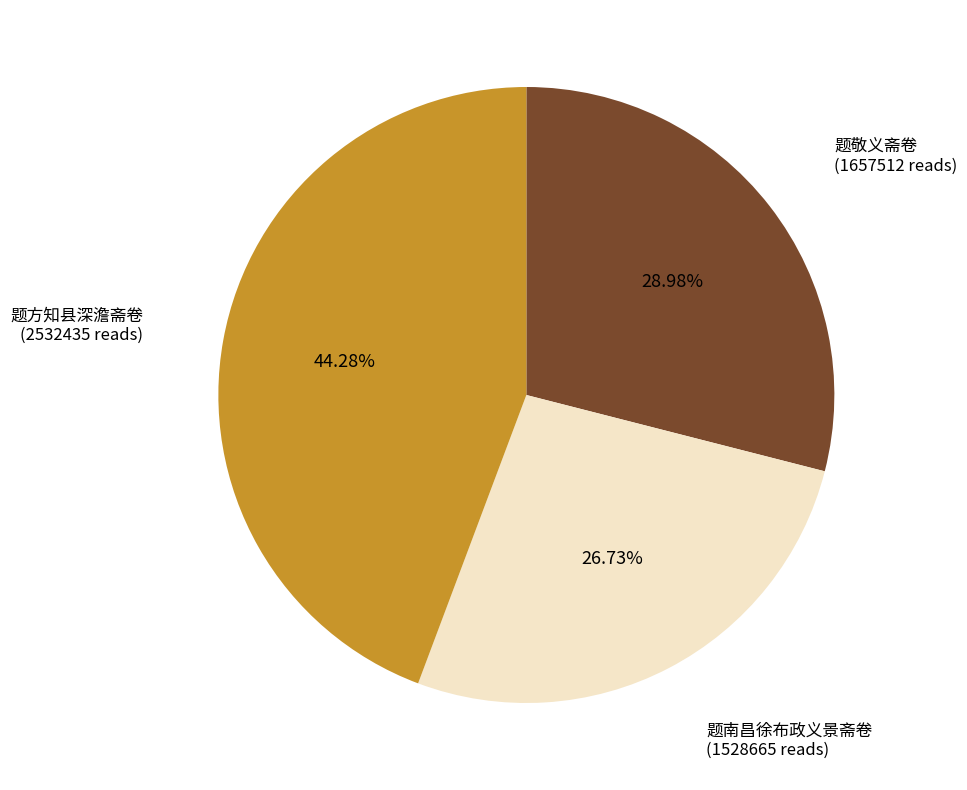

Does any single category account for the majority?

No